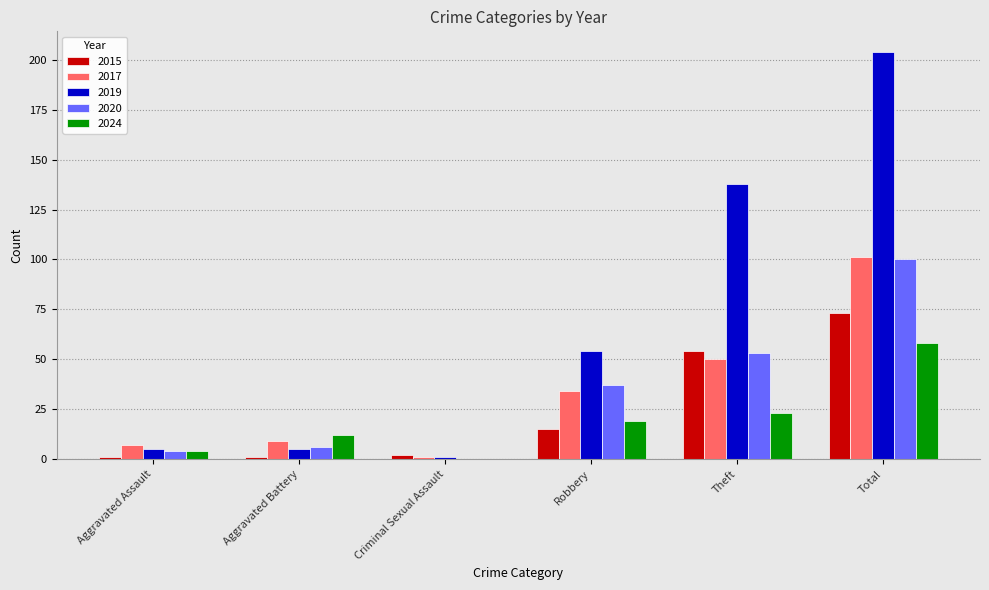

At which label is 2019 closest to 102?

Theft